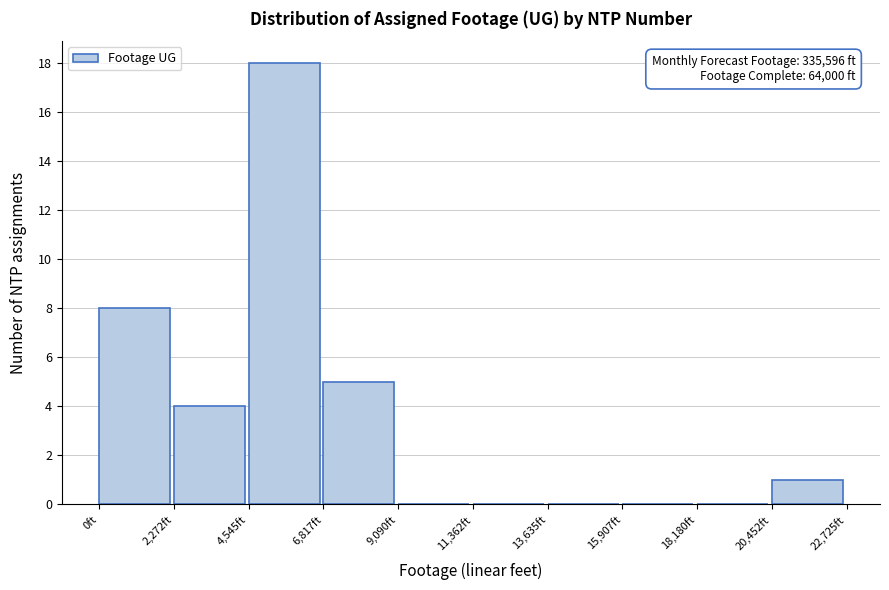

Which range on the x-axis has the tallest bar?

4500 to 7000